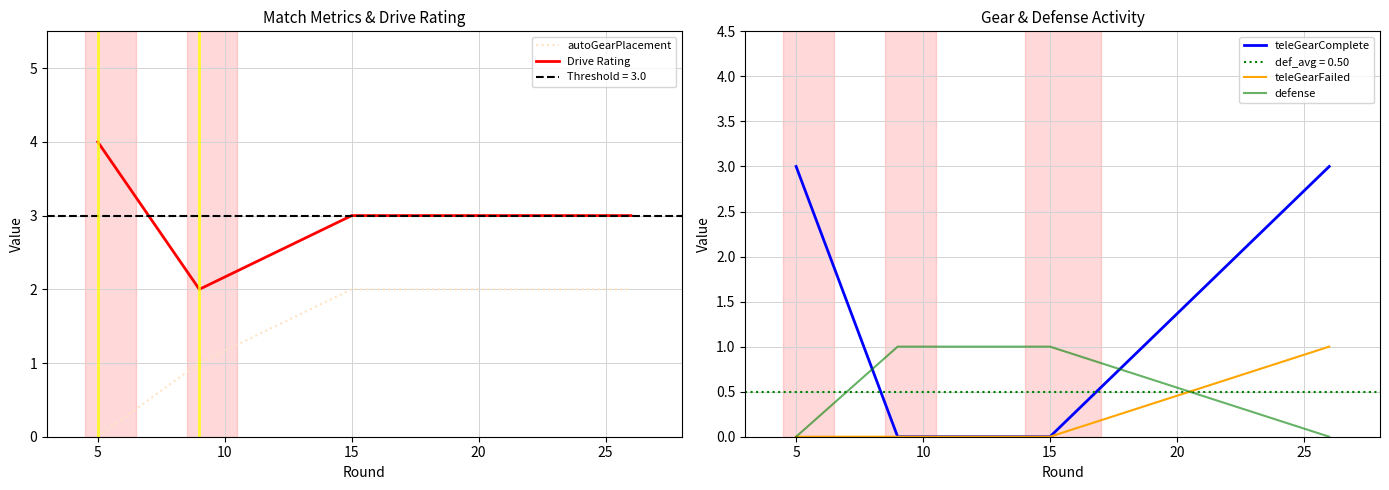

What is the minimum value for Drive Rating?

2